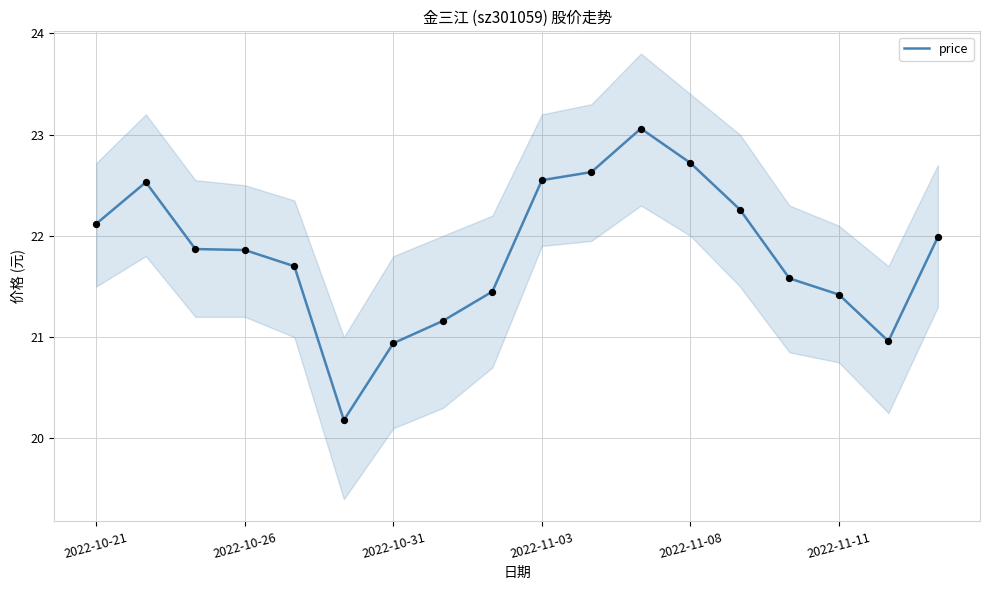

What is the minimum value for price?

20.2